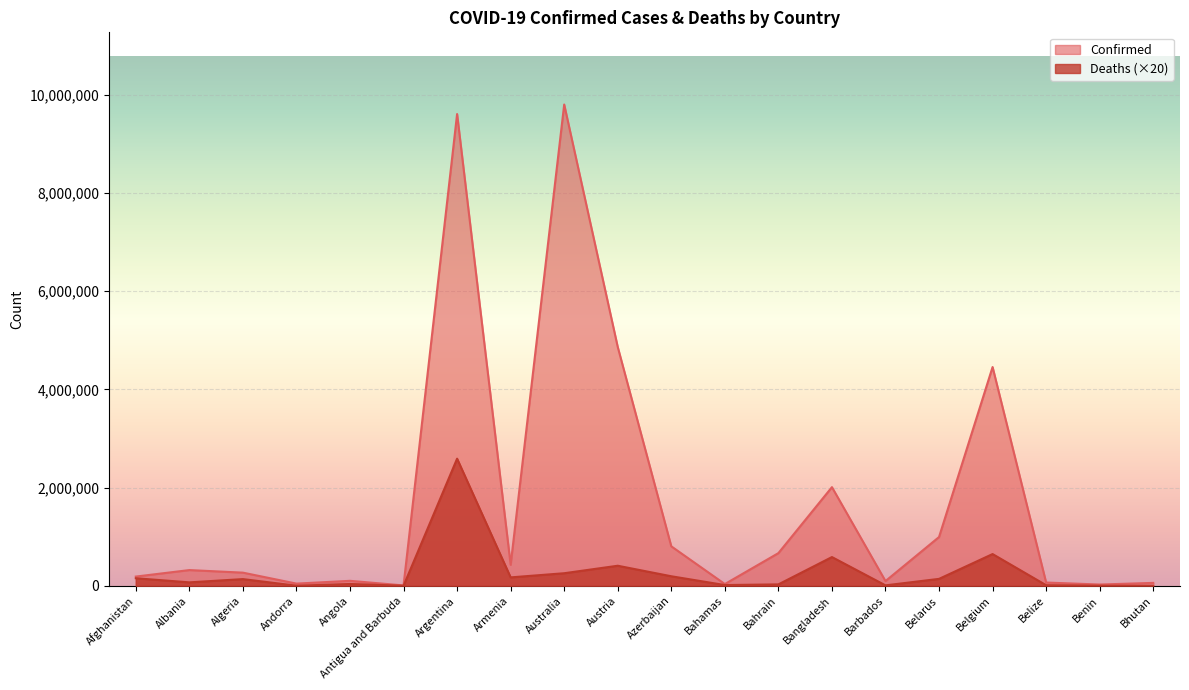

List the labels in order of Confirmed value, largest first.

Australia, Argentina, Austria, Belgium, Bangladesh, Belarus, Azerbaijan, Bahrain, Armenia, Albania, Algeria, Afghanistan, Angola, Barbados, Belize, Bhutan, Andorra, Bahamas, Benin, Antigua and Barbuda